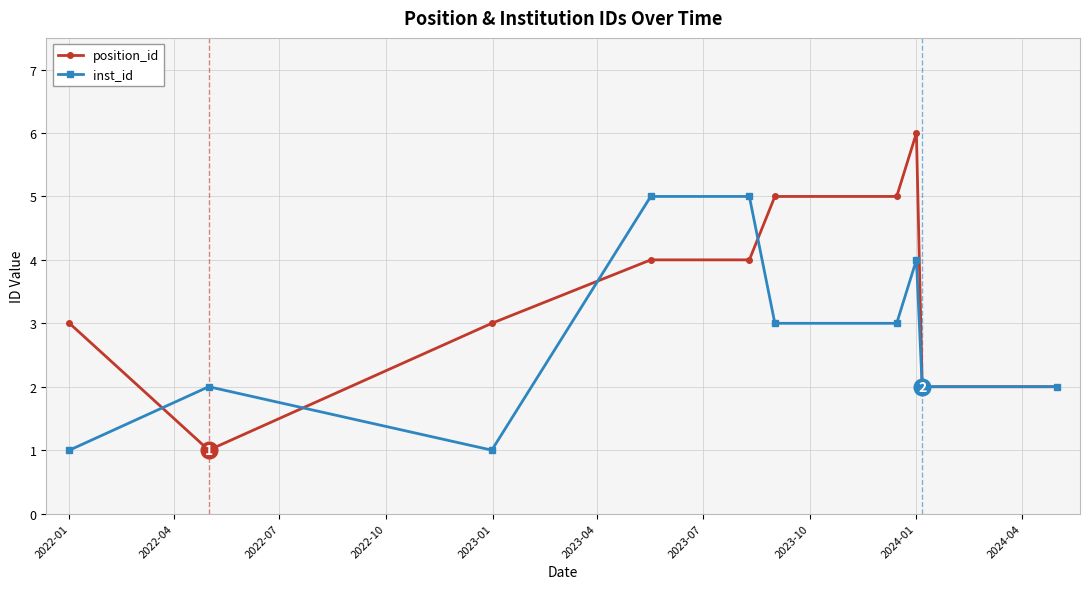

Which series has the largest total across all categories?

position_id